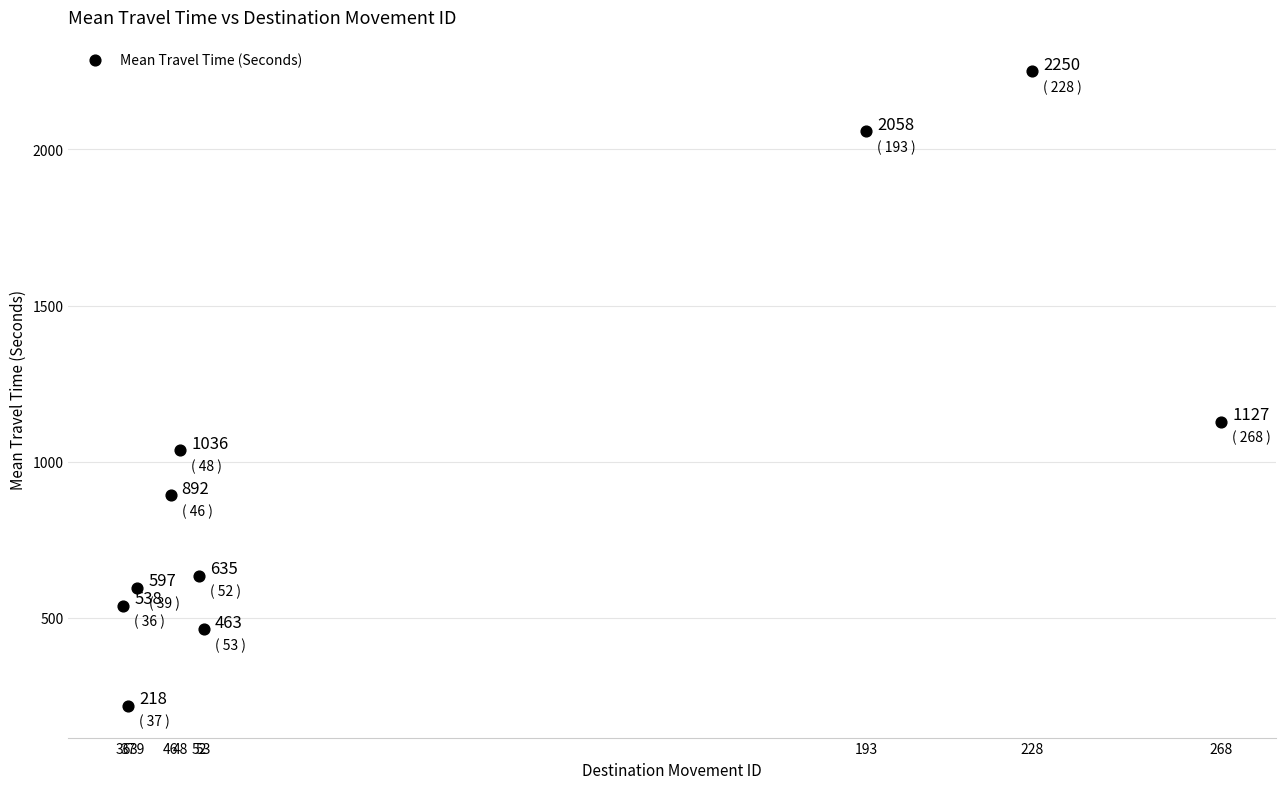

What Y value in the scatter plot is closest to 1234?

1127